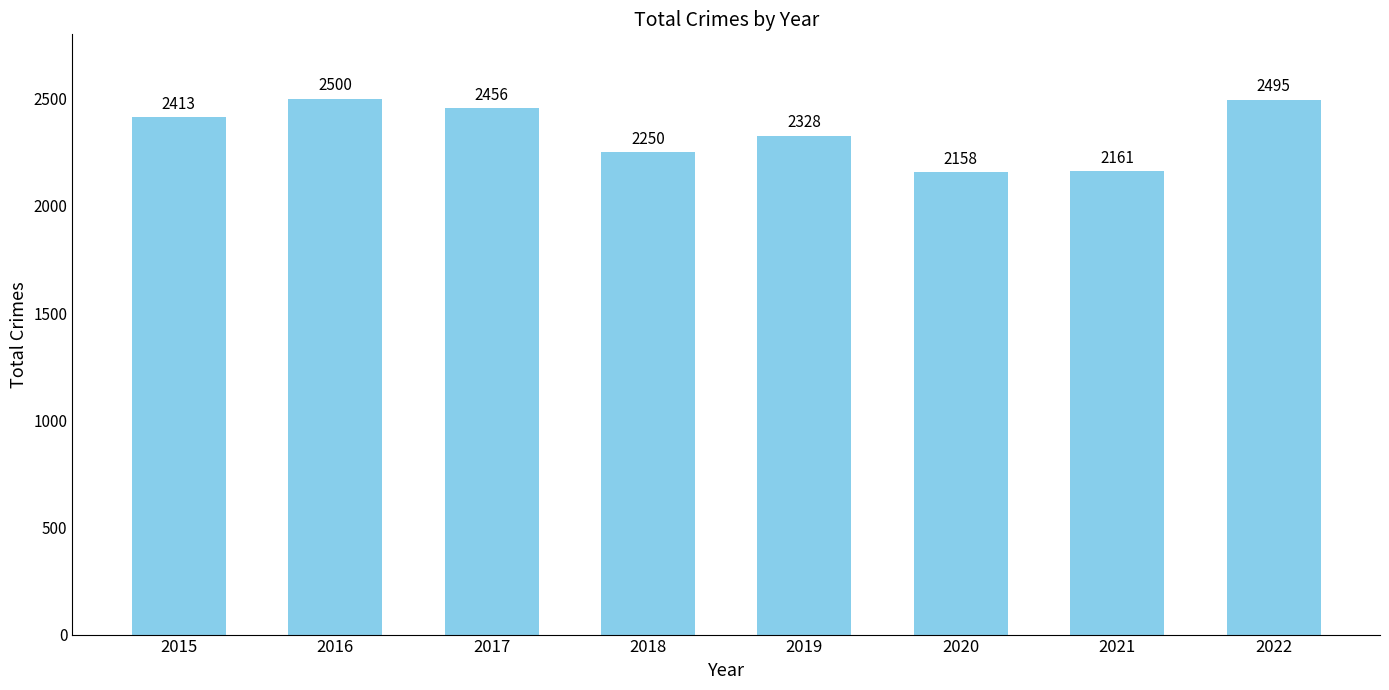

True or false: the data shows 2500 at 2016.

True